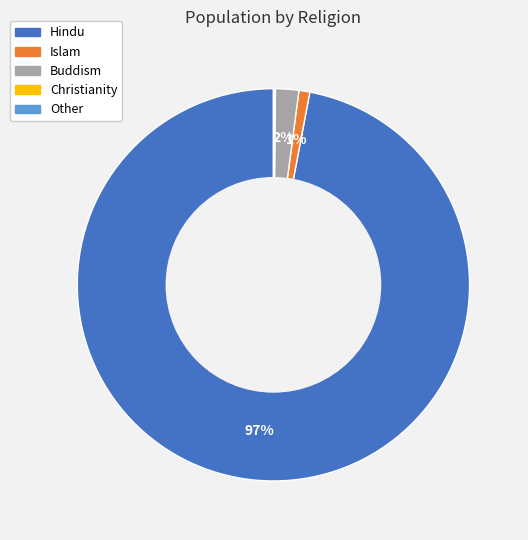

To the nearest percent, what is the difference between the largest and smallest slice percentages?

97%